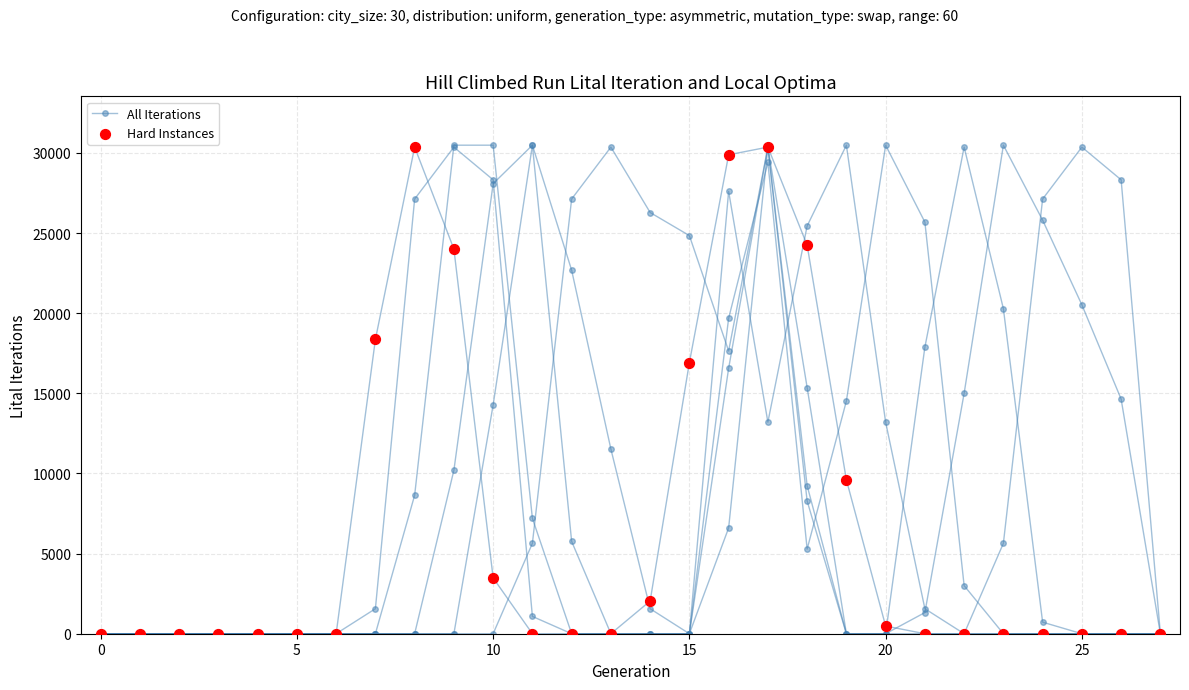

Which series reaches the maximum Y coordinate?

All Iterations